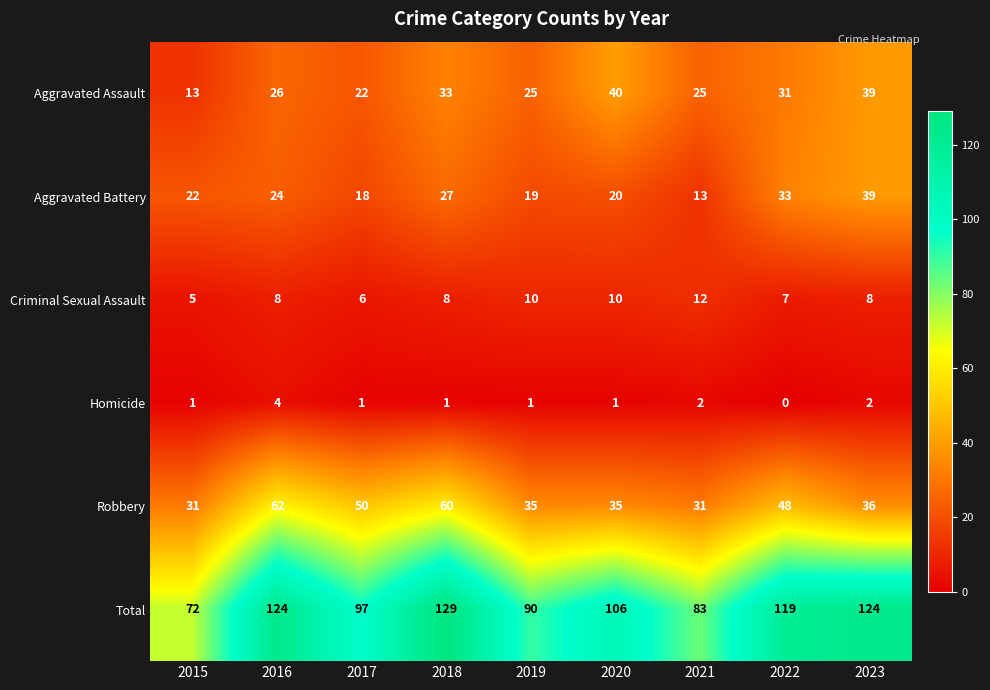

At which category is the sum across all series the highest?

2018